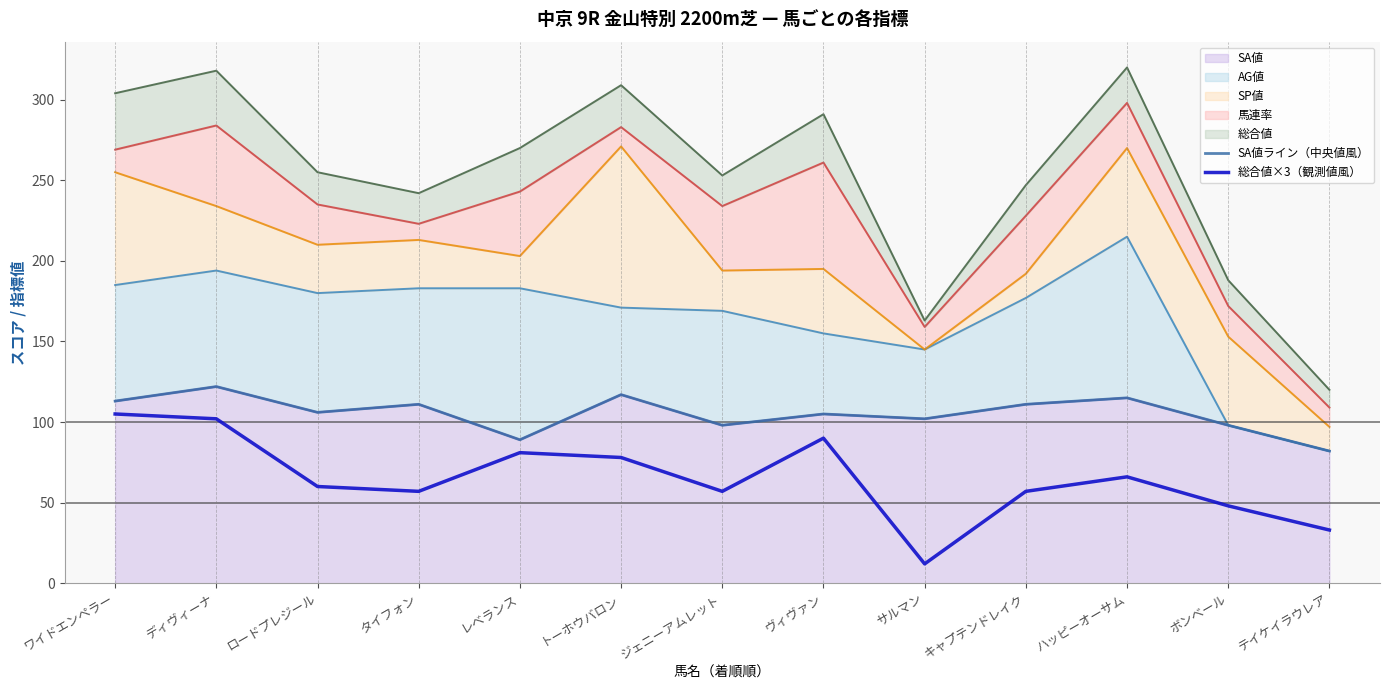

Where does the SA値ライン（中央値風） series first go above 106?

ワイドエンペラー